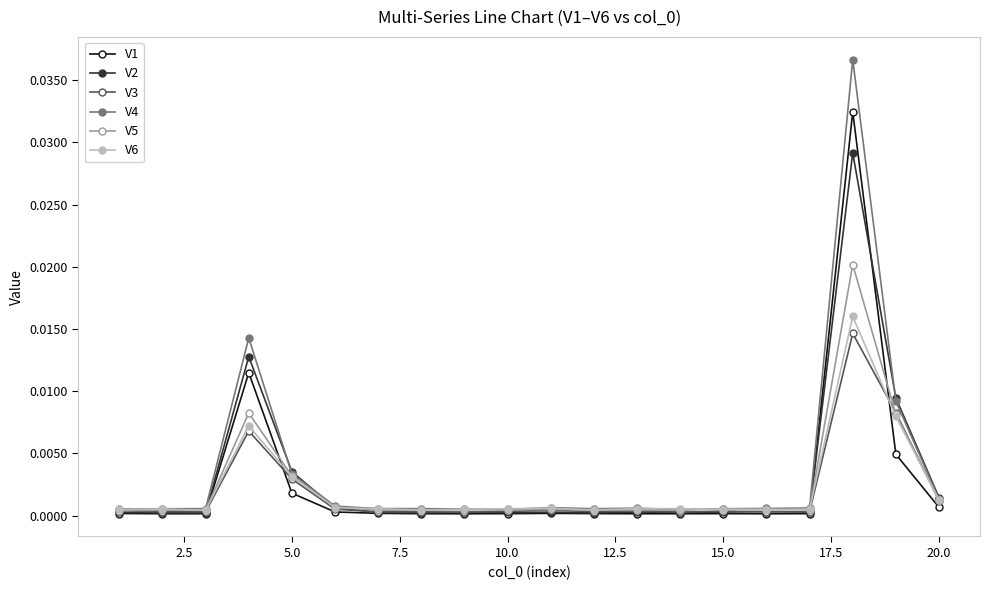

True or false: V6 has more than 0 interior local peaks.

True